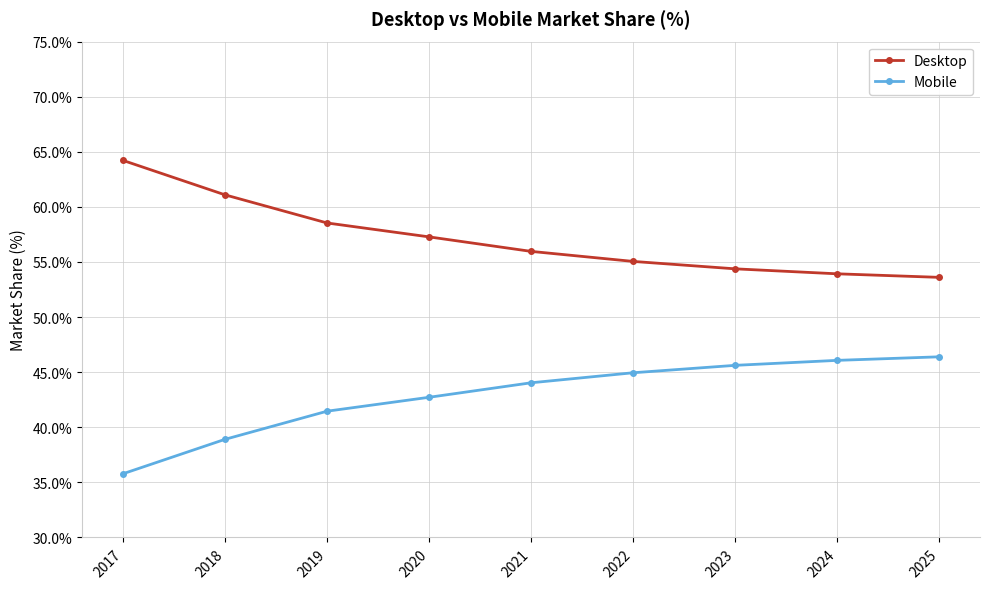

What is the approximate value of Mobile at 2020?

42.7